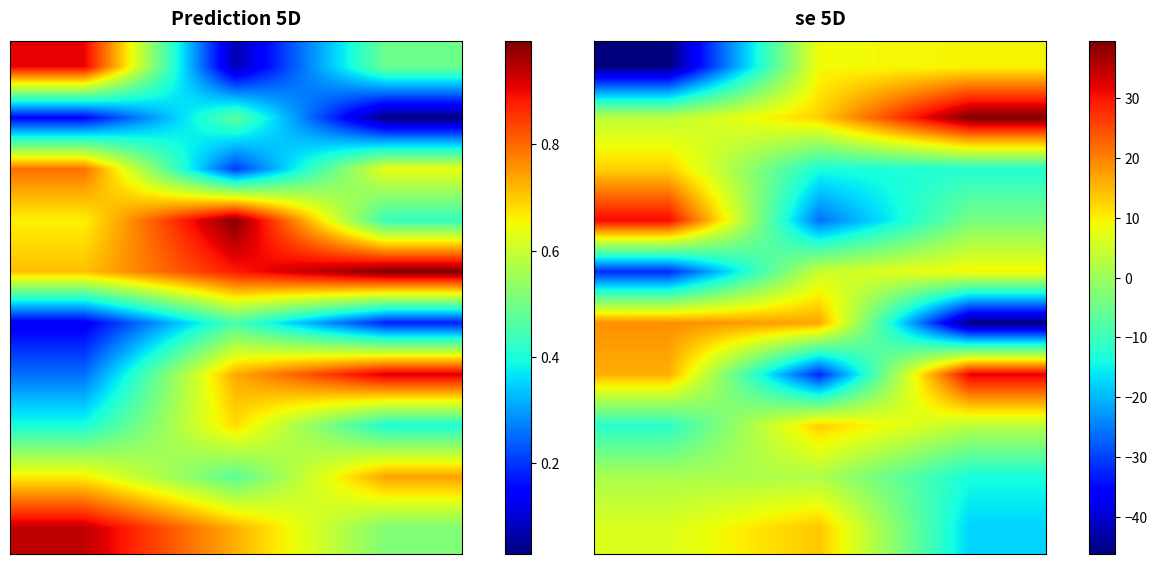

How many categories are shown in the chart?

3